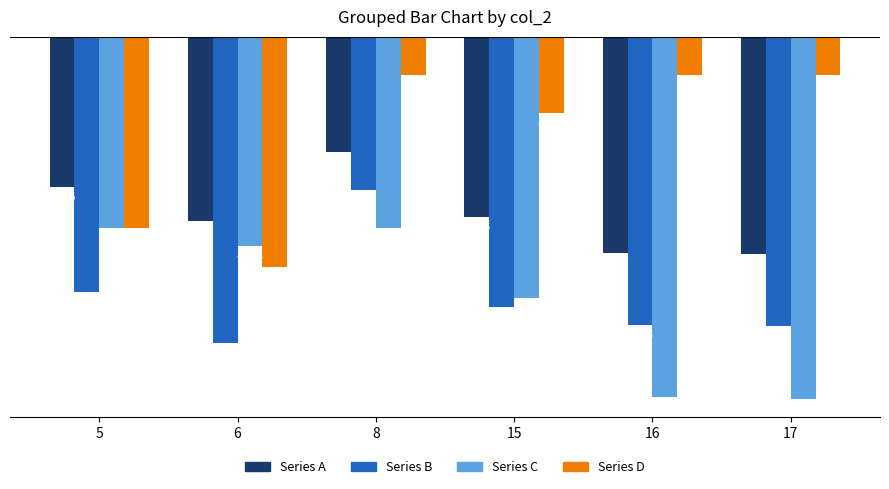

What is the difference between the second highest and minimum values in the Series A series?

8.8